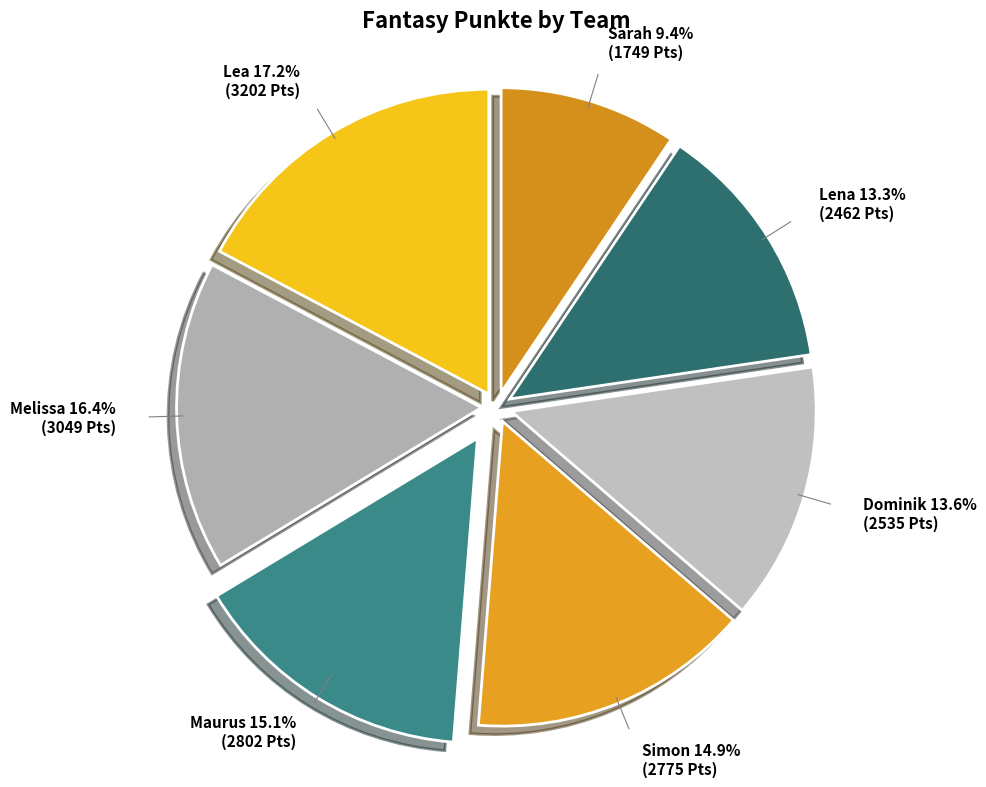

What percentage is the Dominik slice, to the nearest percent?

14%